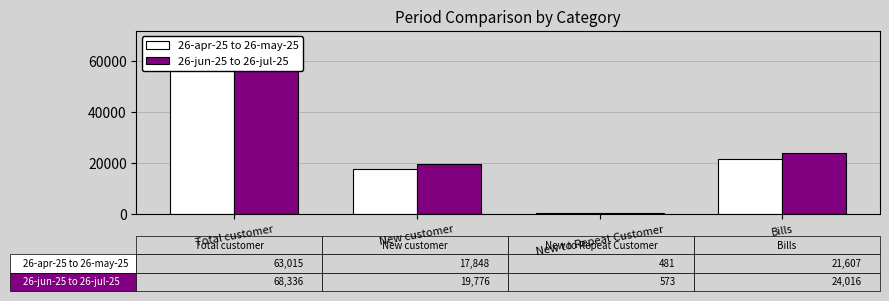

What position from the left is New to Repeat Customer?

3